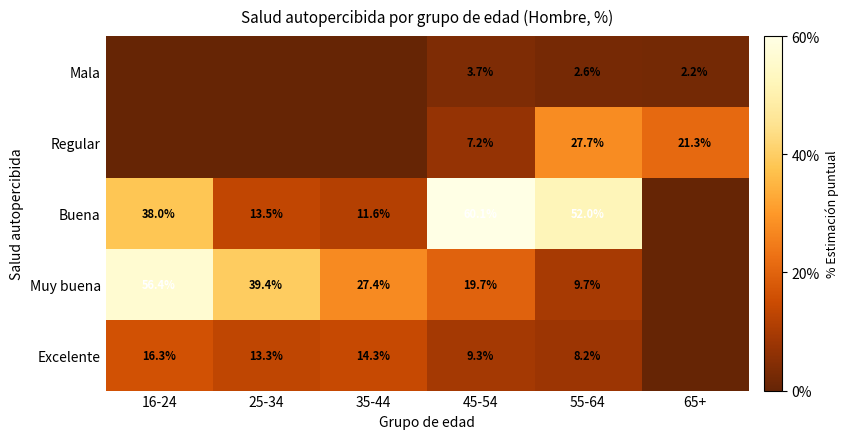

What is the spread (max minus min) of values at 55-64?

49.4